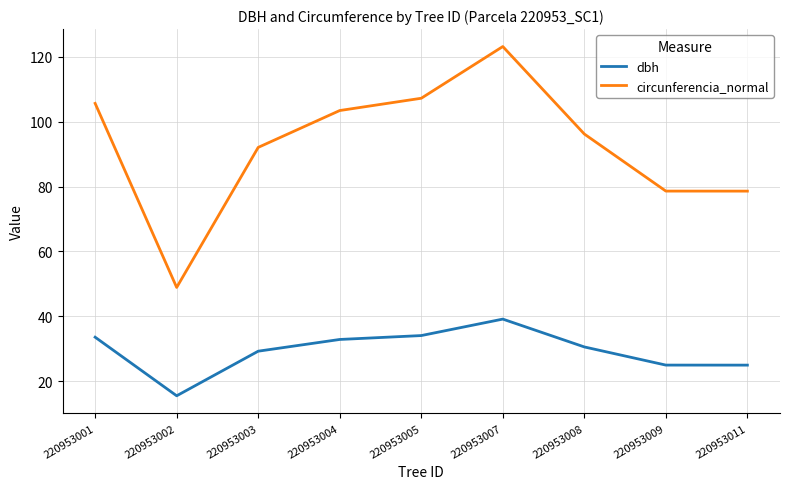

At how many categories does at least one series exceed 118?

1